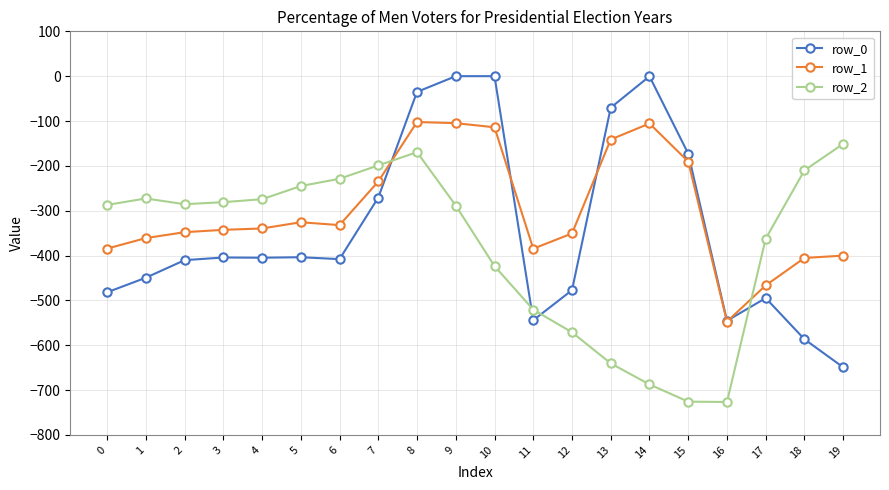

Where do row_0 and row_1 first cross each other?

7 and 8